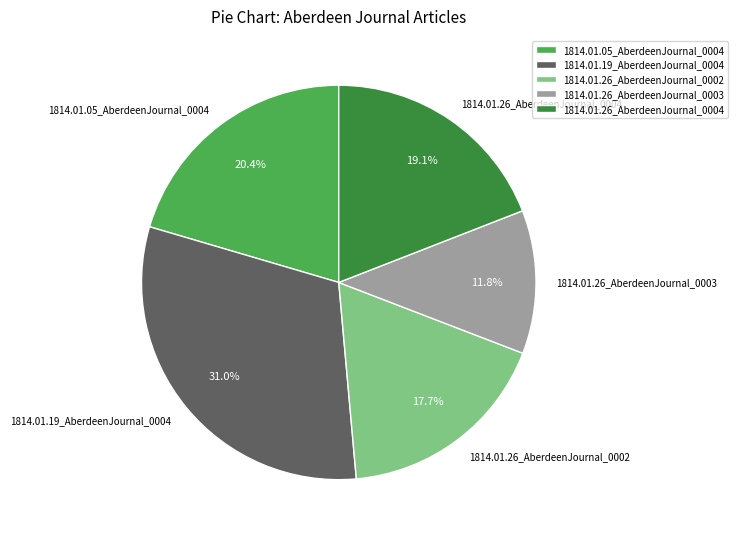

To the nearest percent, what percentage of the pie is 1814.01.05_AberdeenJournal_0004?

20%